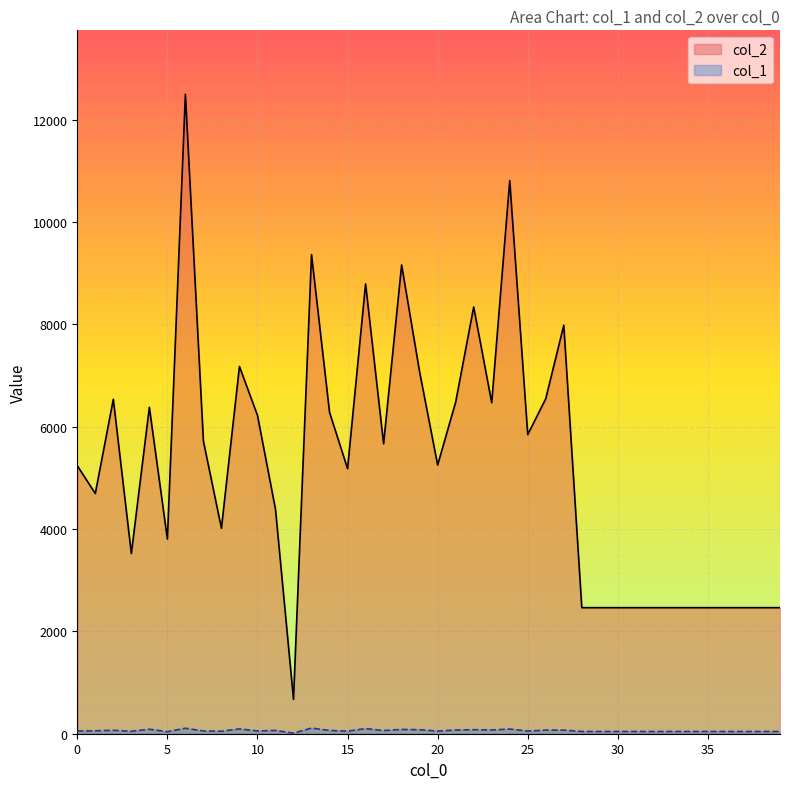

How many lines are shown in the chart?

2